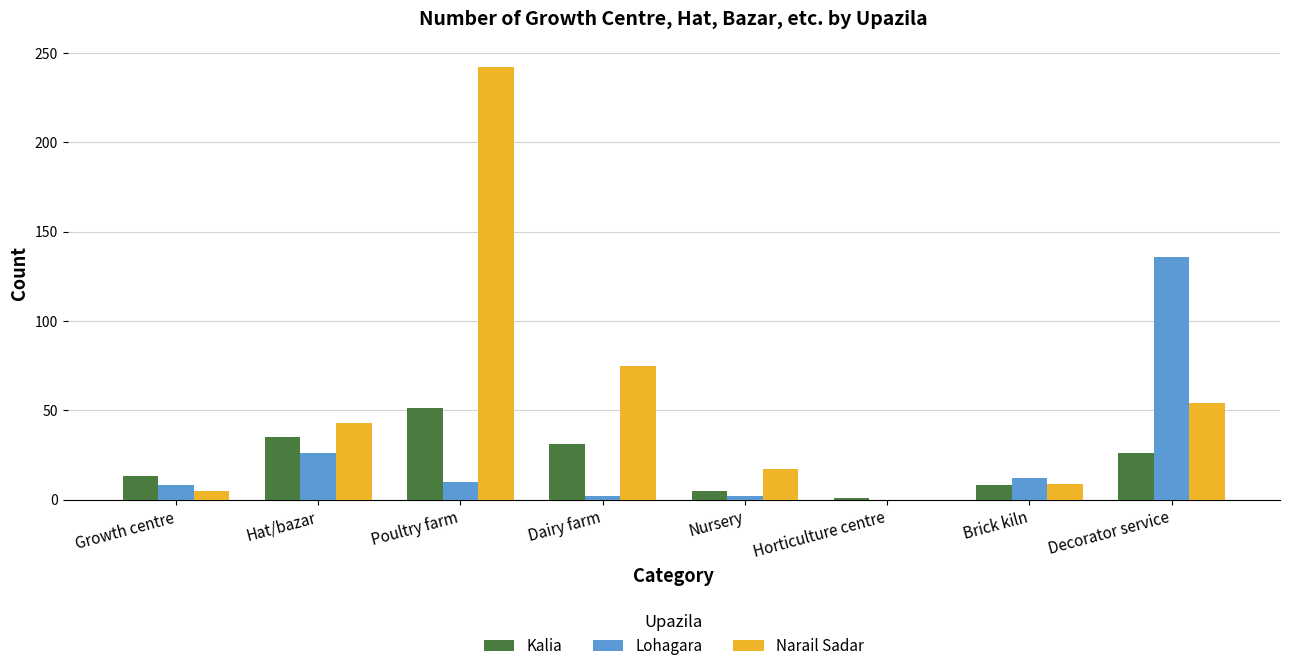

Does the chart contain stacked bars?

No